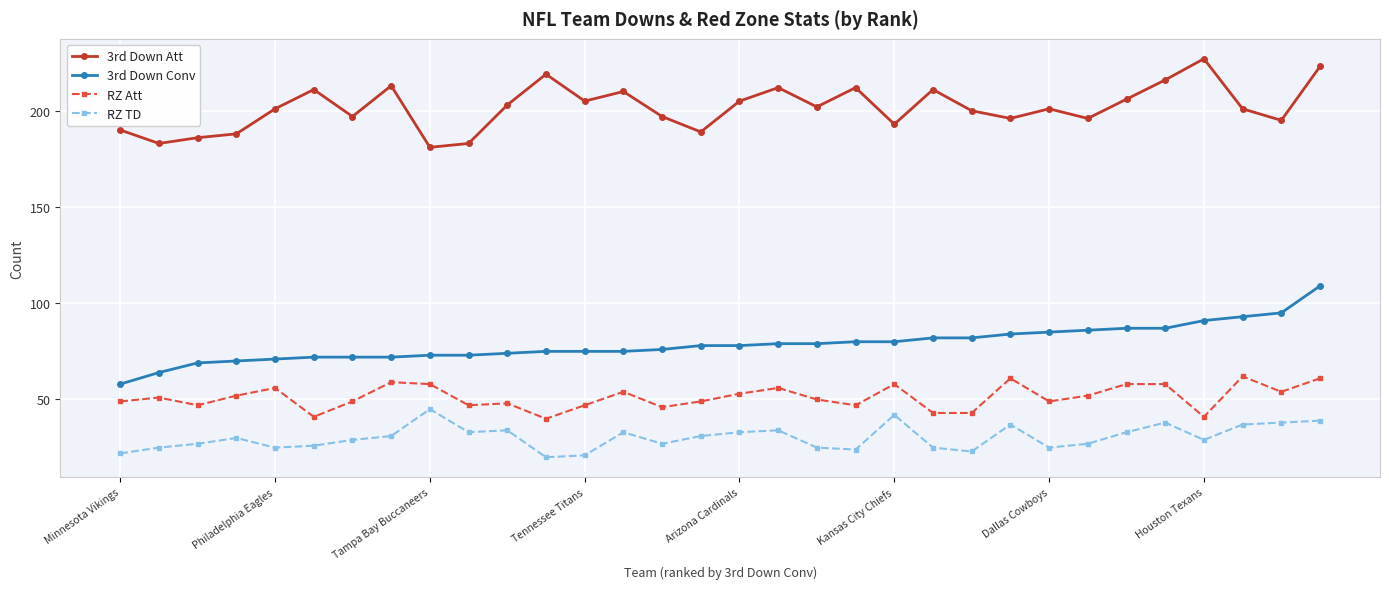

Which series has the largest total across all categories?

3rd Down Att